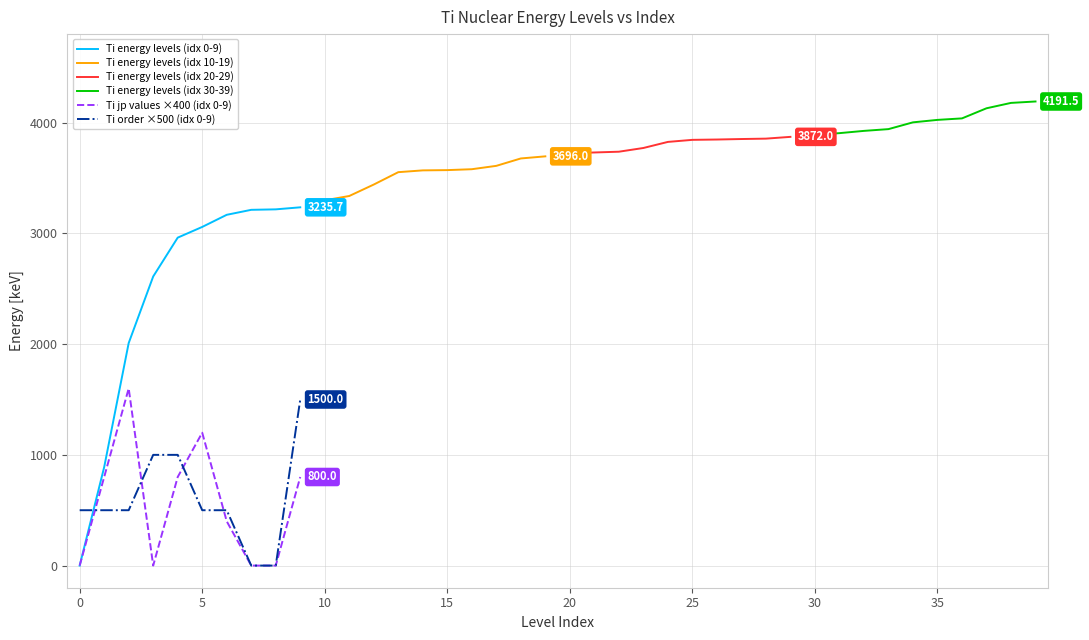

Where does the Ti energy levels (idx 30-39) series first go above 4025?

35